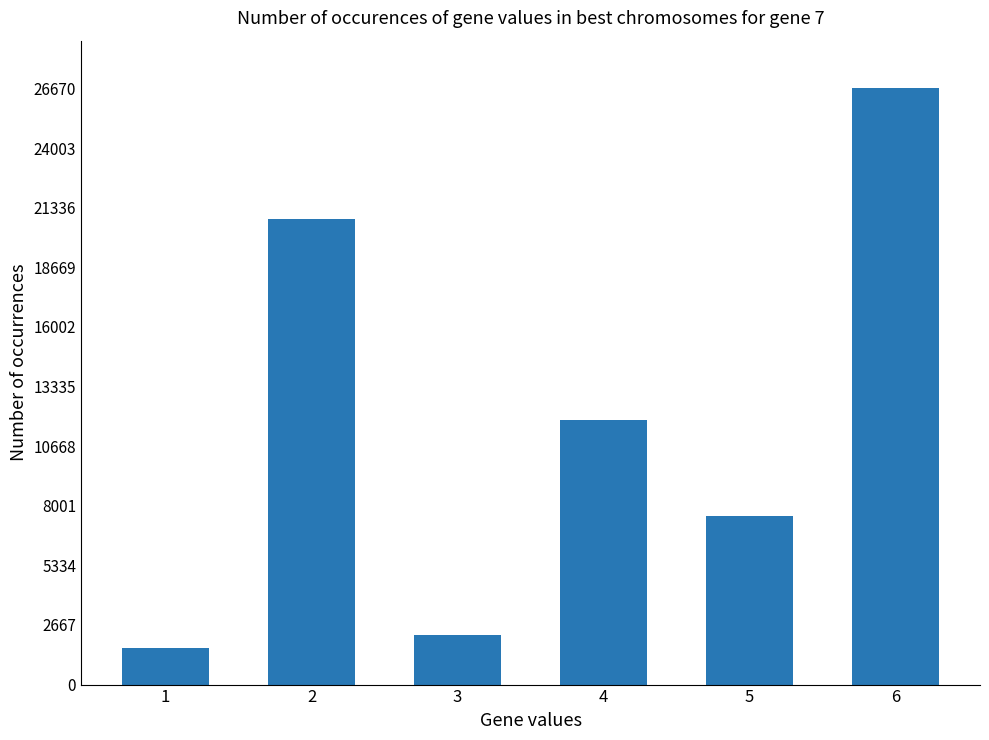

List the labels in order of value, smallest first.

1, 3, 5, 4, 2, 6